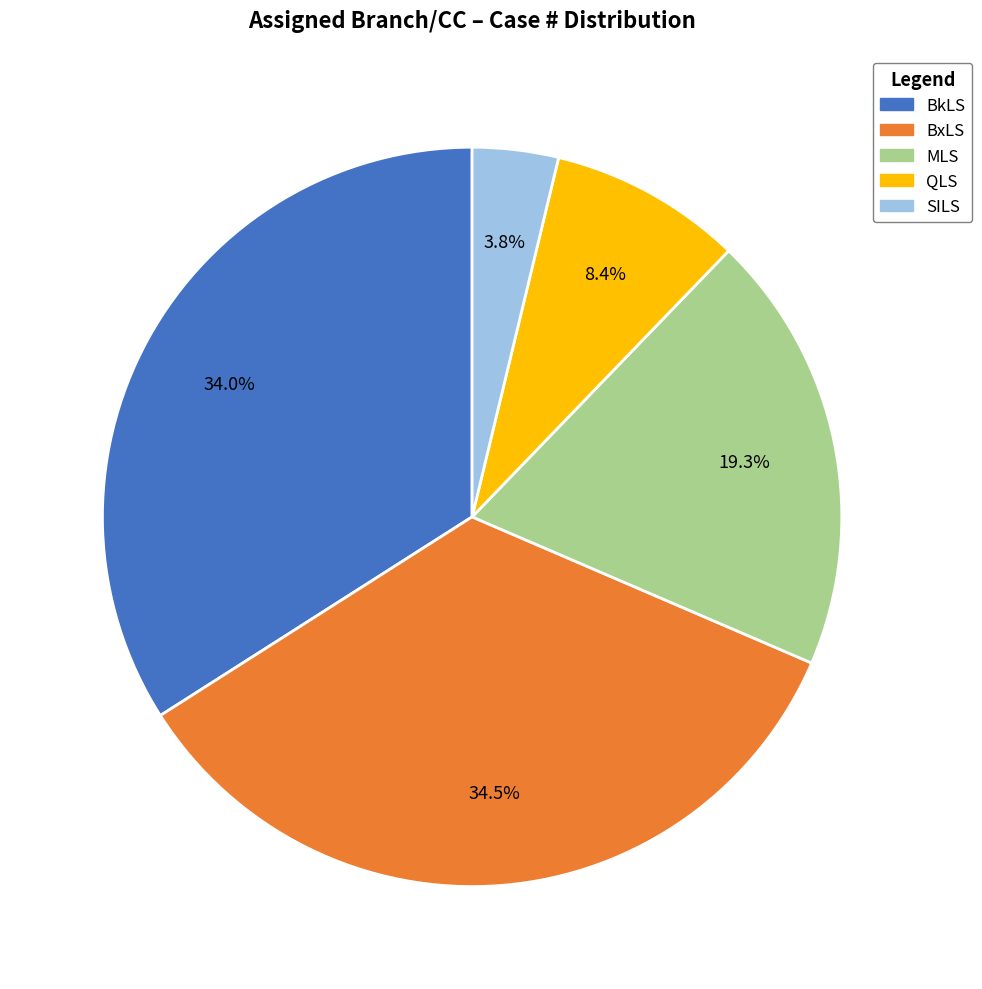

Between BkLS and MLS, which is larger?

BkLS